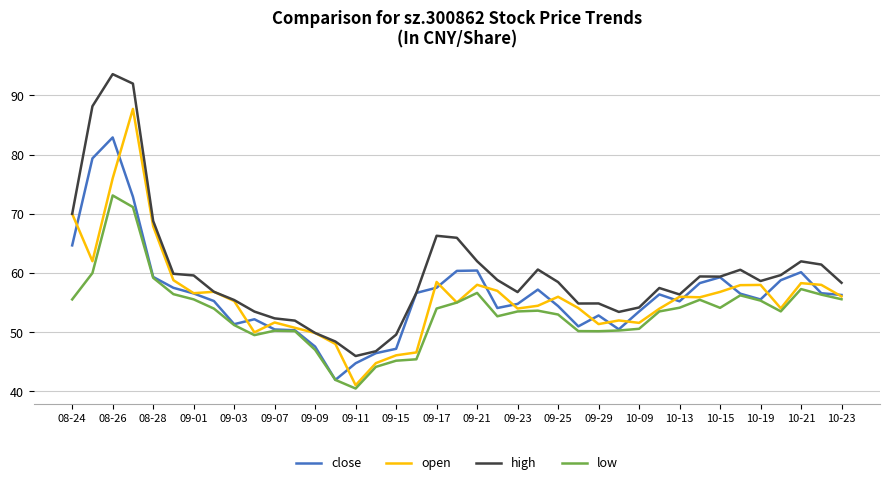

True or false: high and low intersect in this chart.

False